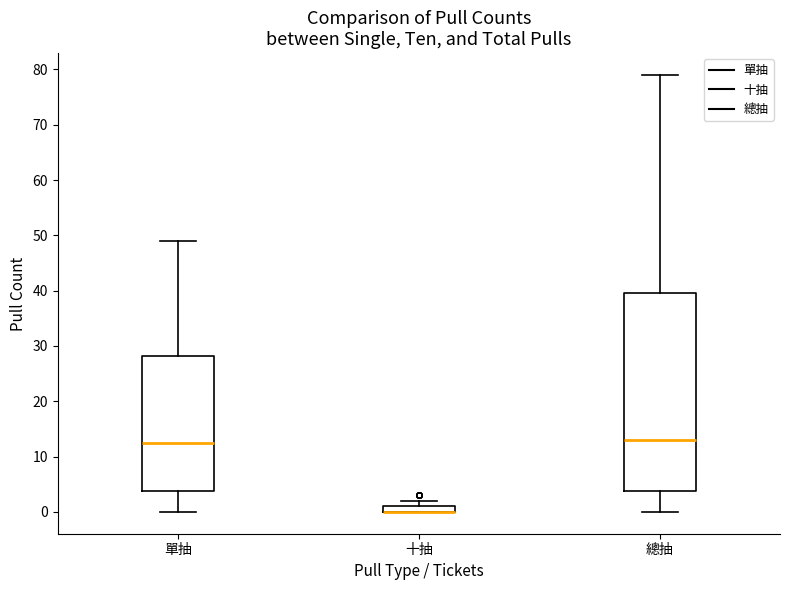

Comparing the boxes themselves (not the whiskers), which one is the tallest?

總抽